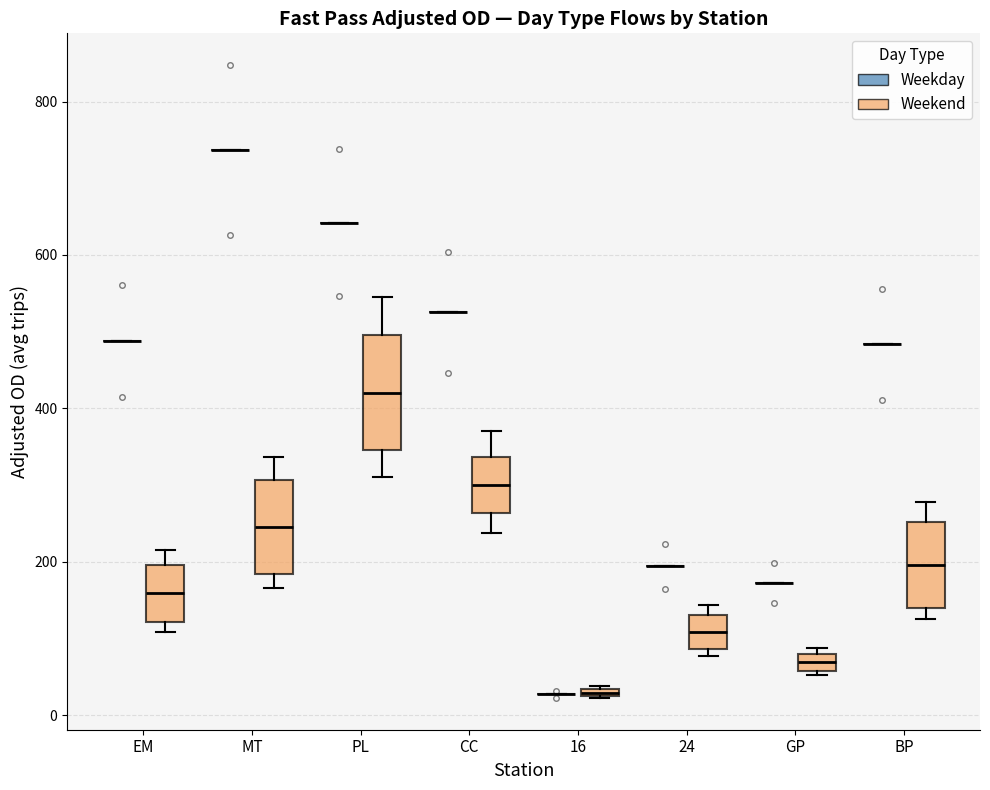

Where is the lower edge of the box for GP (Weekend) on the y-axis? The values are not printed on the chart, so give them approximately, as read against the axis.

60